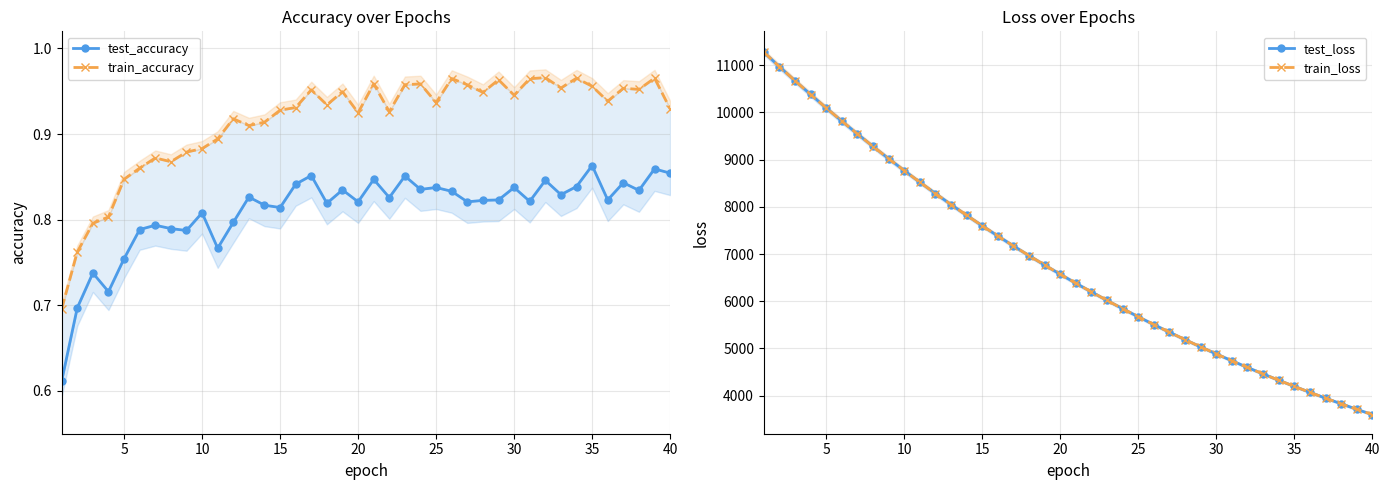

Is it true that test_accuracy equals 0.3 at 18?

False